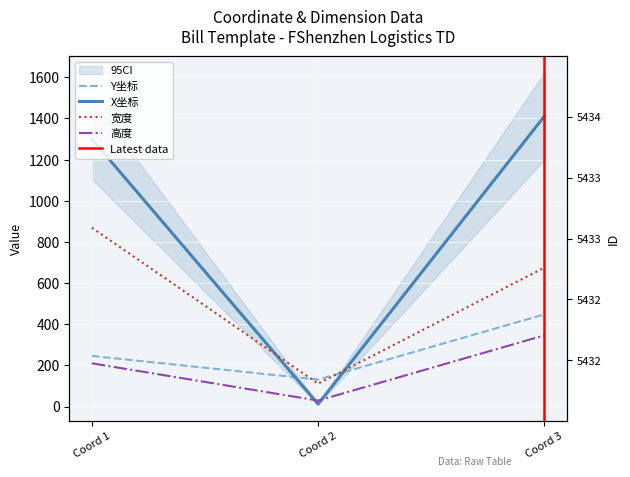

What is the maximum value for ID?

5434